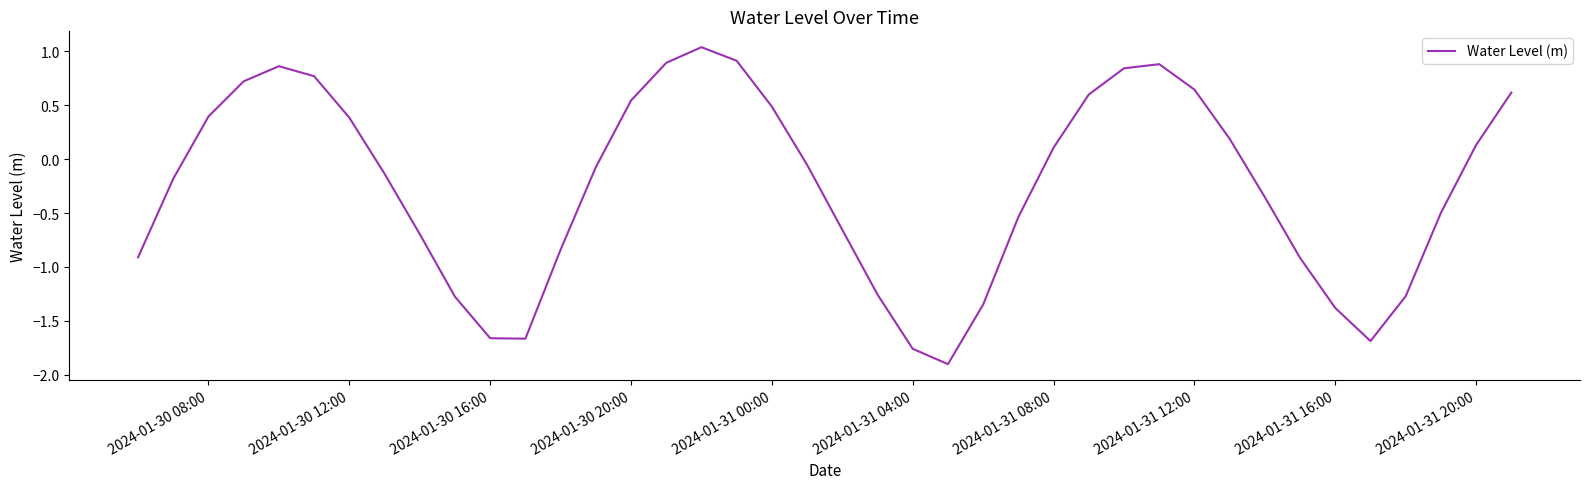

What is the difference between the maximum and minimum values?

2.9